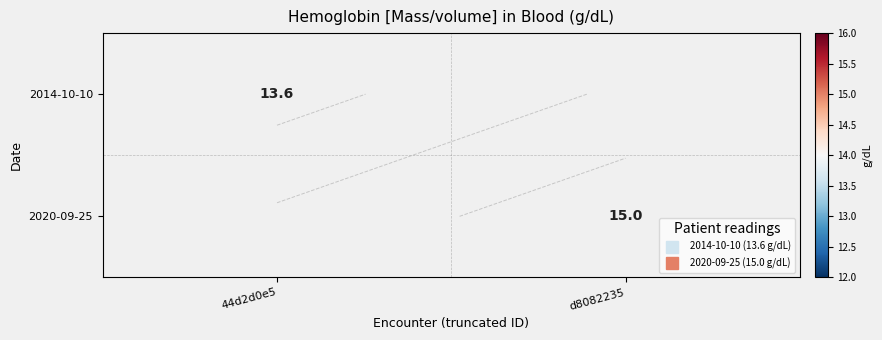

Is it true that 2020-09-25 equals 21.4 at d8082235?

False